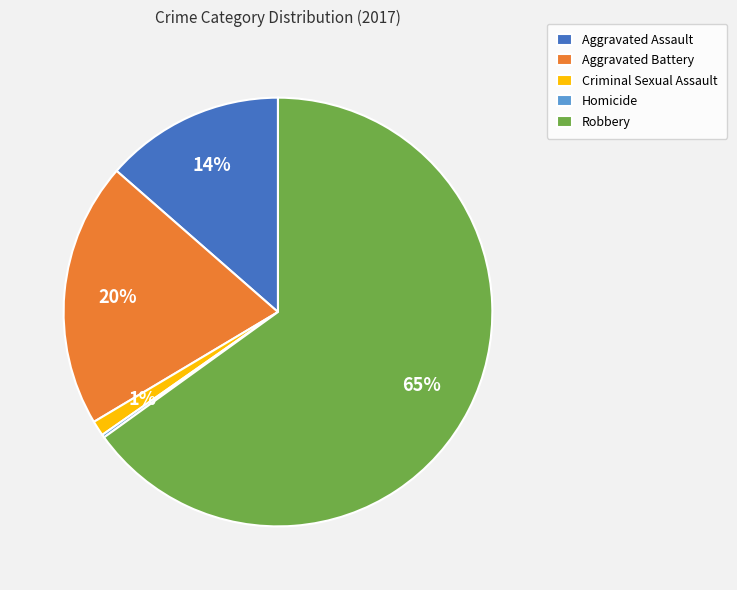

To the nearest percent, what portion does Criminal Sexual Assault represent?

1%